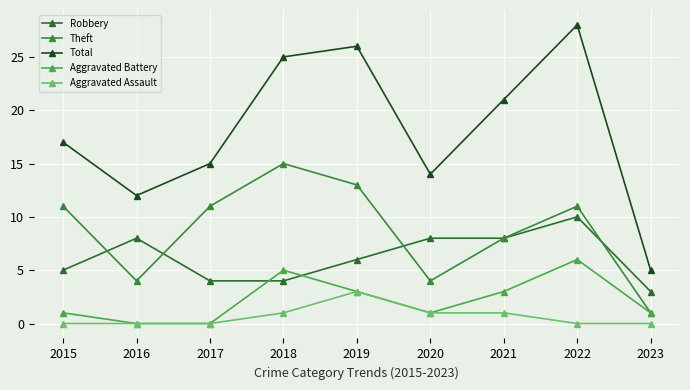

Where is the first local maximum for Theft?

2018